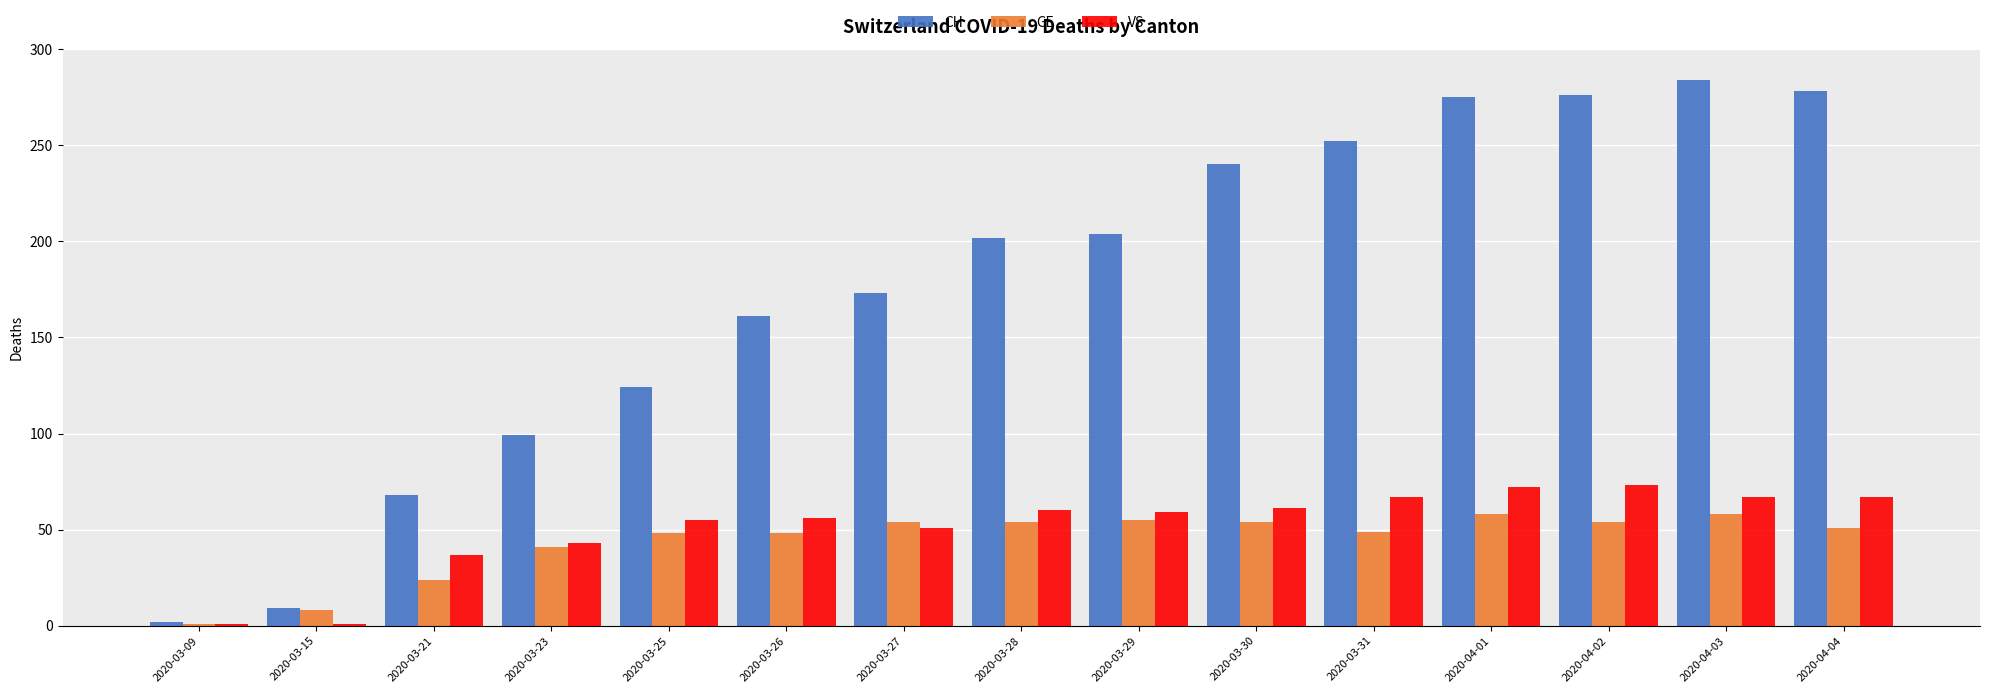

How many bars are there in total?

45